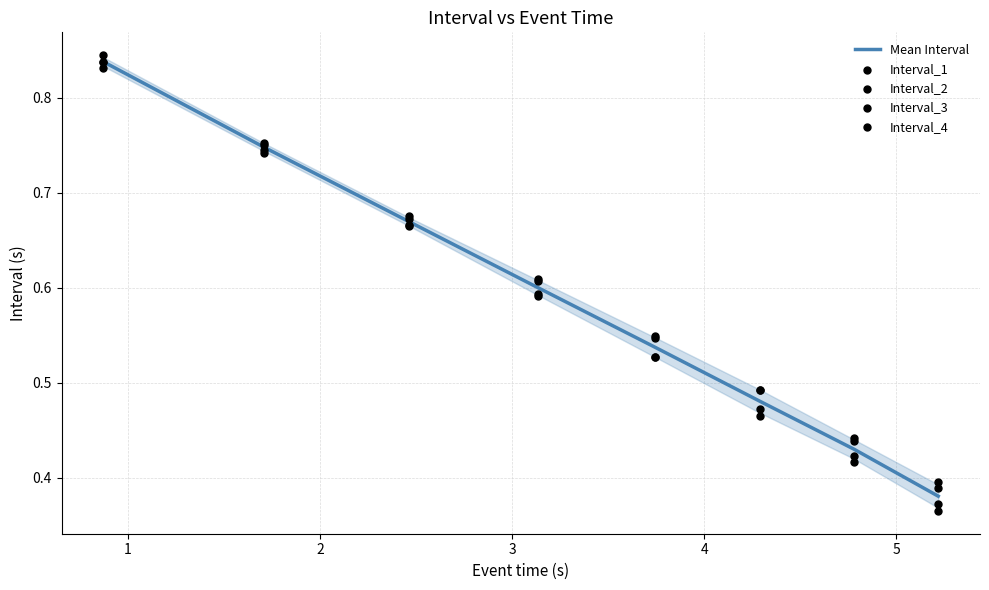

Which series contains the highest Y value?

Interval_4